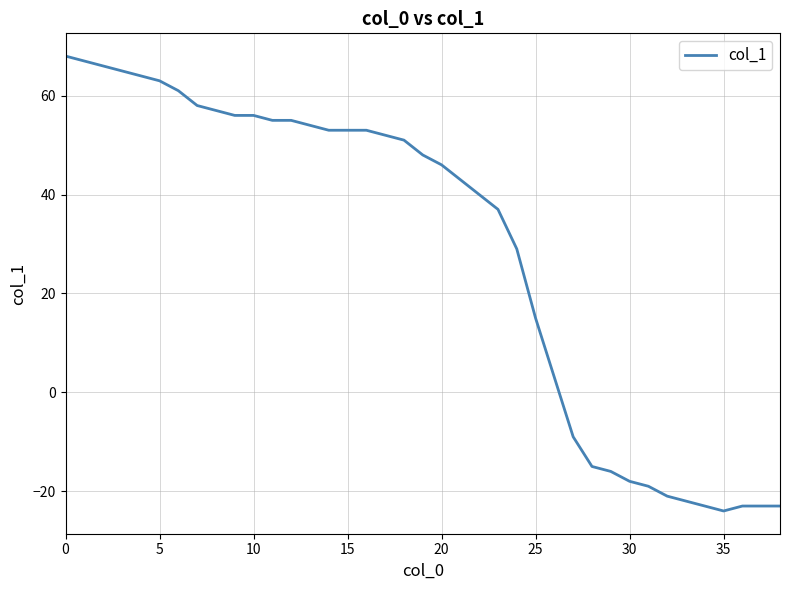

What is the difference between the maximum and minimum values?

92